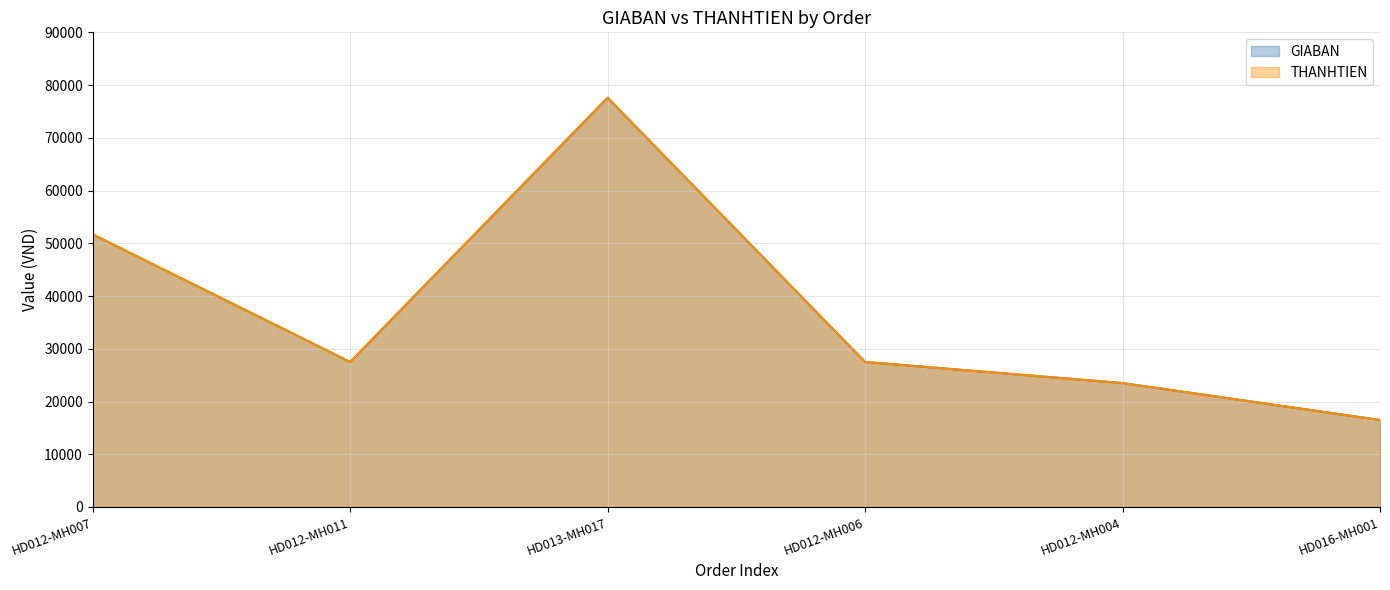

True or false: GIABAN has a value of 5480 at HD016-MH001.

False